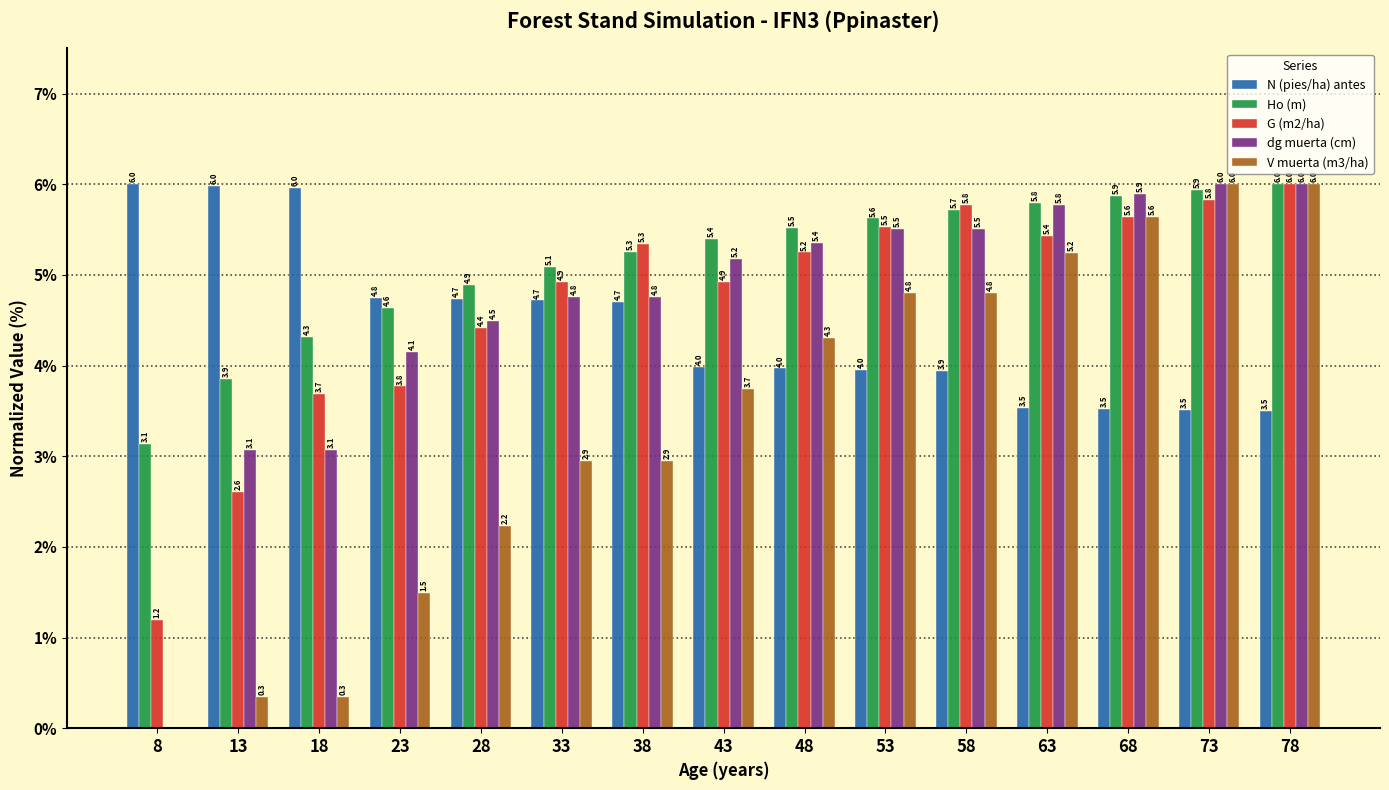

What is the highest value of the N (pies/ha) antes series?

6.0